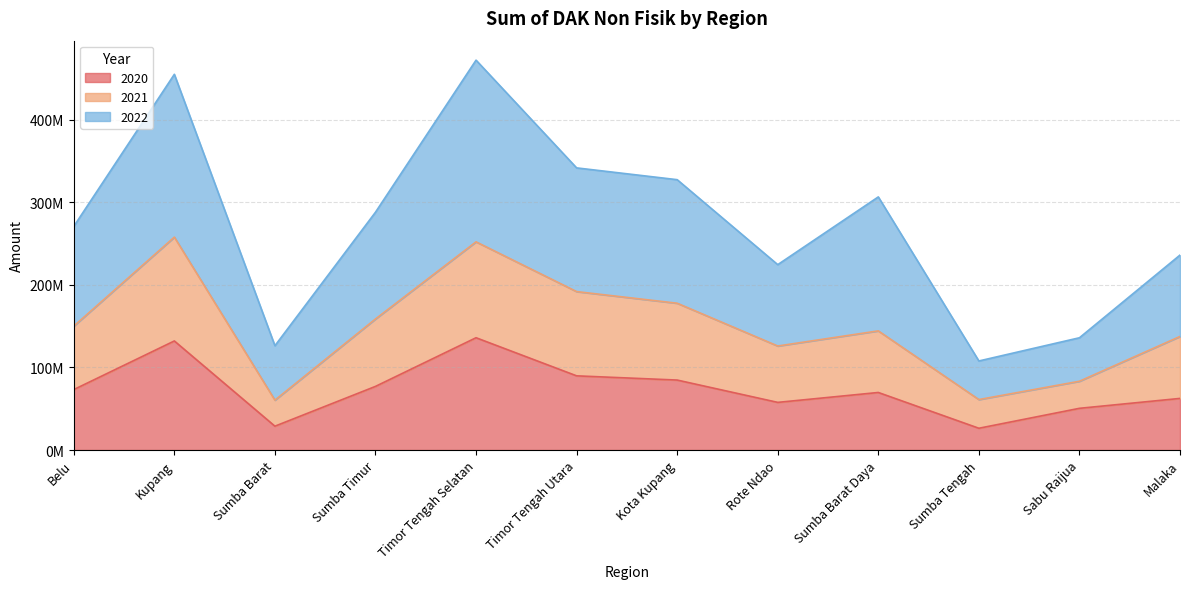

What is the label of the 2nd point from the left?

Kupang